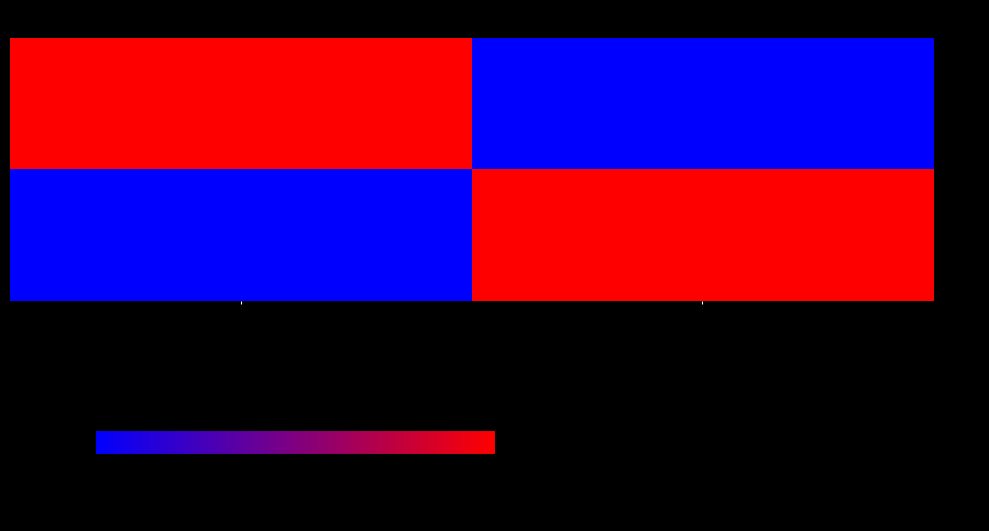

Rank the series at Autre salarie de la structure ... from highest to lowest value.

- 900, - 901